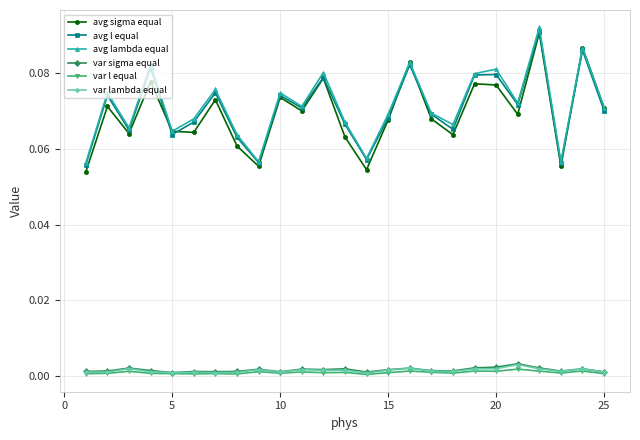

True or false: var sigma equal has more than 2 interior local peaks.

True